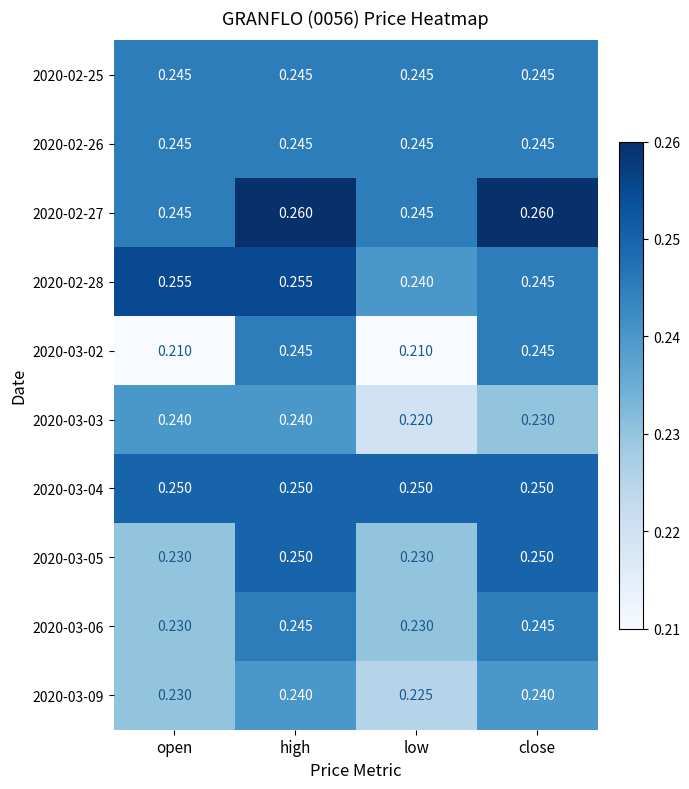

Which series has the widest spread of values?

2020-03-02